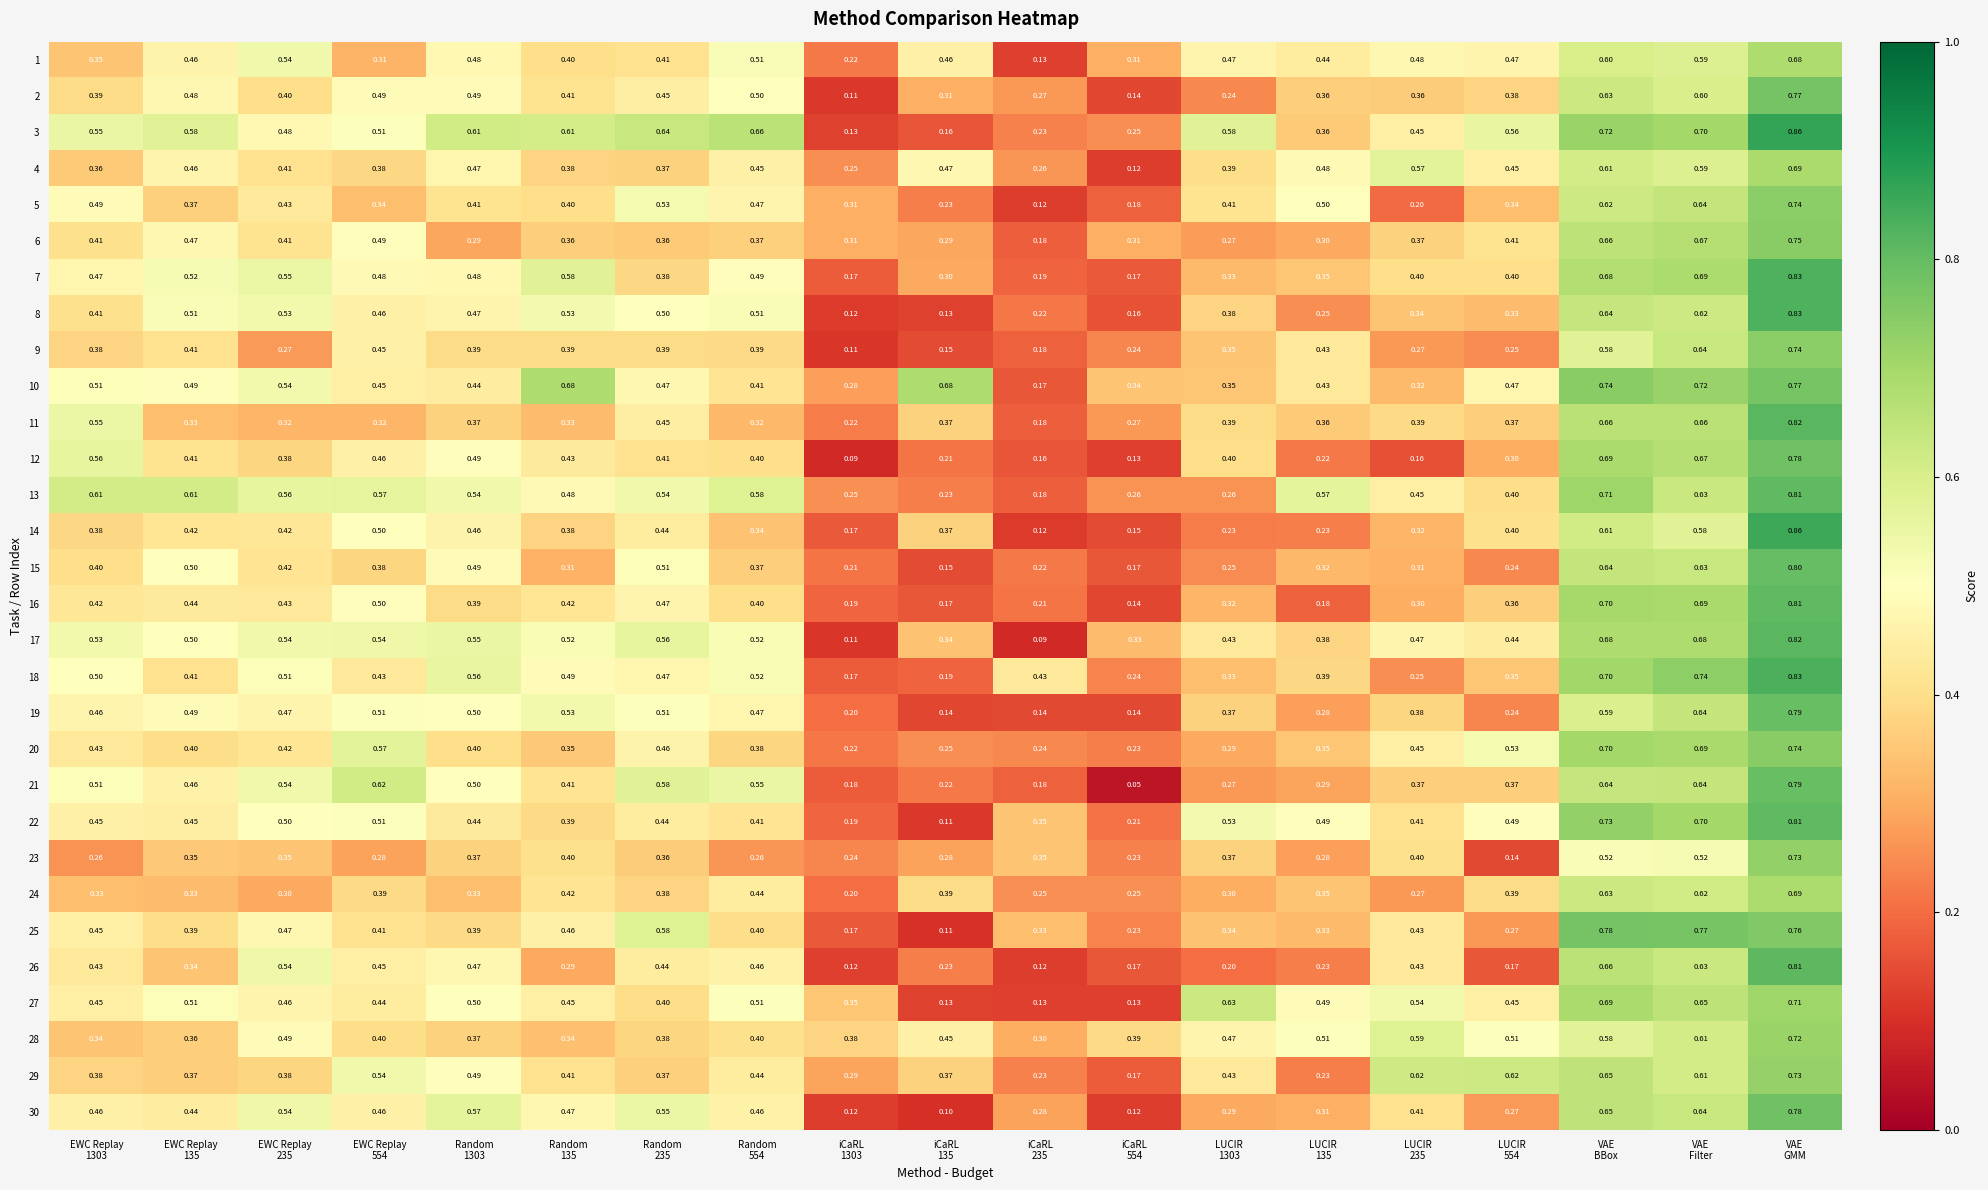

How many series are shown in this chart?

30